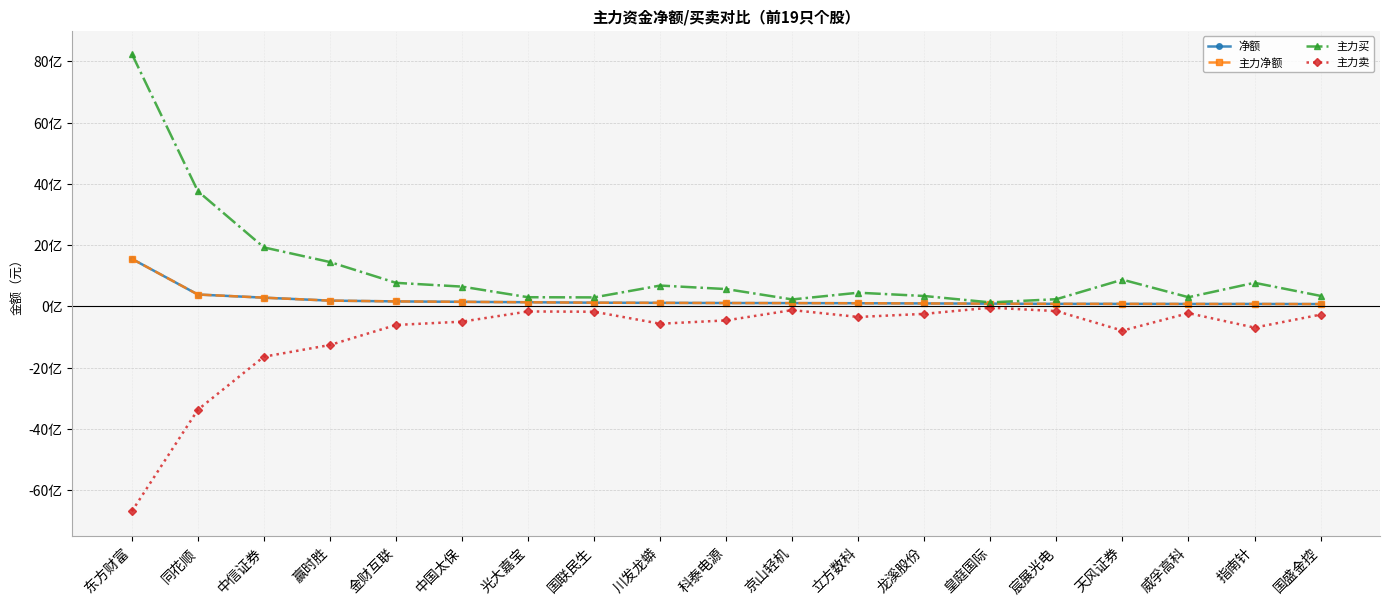

Reading left to right, transcribe all the data shown in this chart.

净额: 东方财富=1554229518	同花顺=388600157	中信证券=285885493	赢时胜=189519037	金财互联=164231956	中国太保=149866472	光大嘉宝=136174893	国联民生=121635795	川发龙蟒=116254275	科泰电源=110769614	京山轻机=108178451	立方数科=103810573	龙溪股份=97643027	皇庭国际=90919015	宸展光电=84090579	天风证券=83034167	威孚高科=80505120	指南针=80099343	国盛金控=76722201
主力净额: 东方财富=1554229518	同花顺=388600157	中信证券=285885493	赢时胜=189519037	金财互联=164231956	中国太保=149866472	光大嘉宝=136174893	国联民生=121635795	川发龙蟒=116254275	科泰电源=110769614	京山轻机=108178451	立方数科=103810573	龙溪股份=97643027	皇庭国际=90919015	宸展光电=84090579	天风证券=83034167	威孚高科=80505120	指南针=80099343	国盛金控=76722201
主力买: 东方财富=8244838812	同花顺=3761218575	中信证券=1926809918	赢时胜=1448996189	金财互联=769868618	中国太保=646884714	光大嘉宝=300357146	国联民生=294744033	川发龙蟒=681488983	科泰电源=566939135	京山轻机=228115822	立方数科=447654522	龙溪股份=340301740	皇庭国际=131639634	宸展光电=235957909	天风证券=873934225	威孚高科=300465475	指南针=771561567	国盛金控=344229975
主力卖: 东方财富=-6690609294	同花顺=-3372618418	中信证券=-1640924425	赢时胜=-1259477152	金财互联=-605636662	中国太保=-497018242	光大嘉宝=-164182253	国联民生=-173108238	川发龙蟒=-565234708	科泰电源=-456169521	京山轻机=-119937371	立方数科=-343843949	龙溪股份=-242658713	皇庭国际=-40720619	宸展光电=-151867330	天风证券=-790900058	威孚高科=-219960355	指南针=-691462224	国盛金控=-267507774